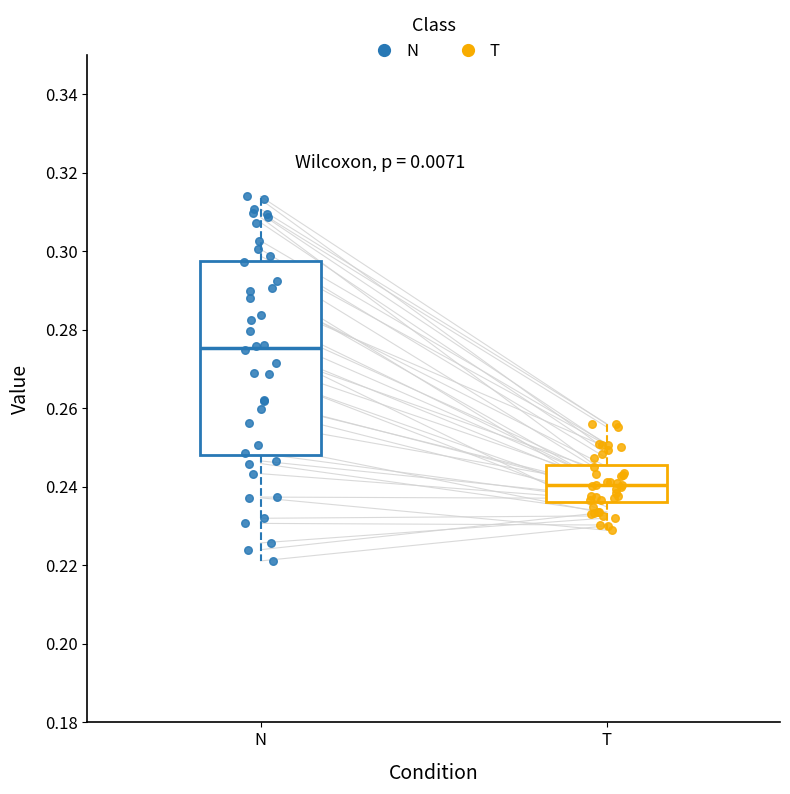

Which box's median line is the highest?

N